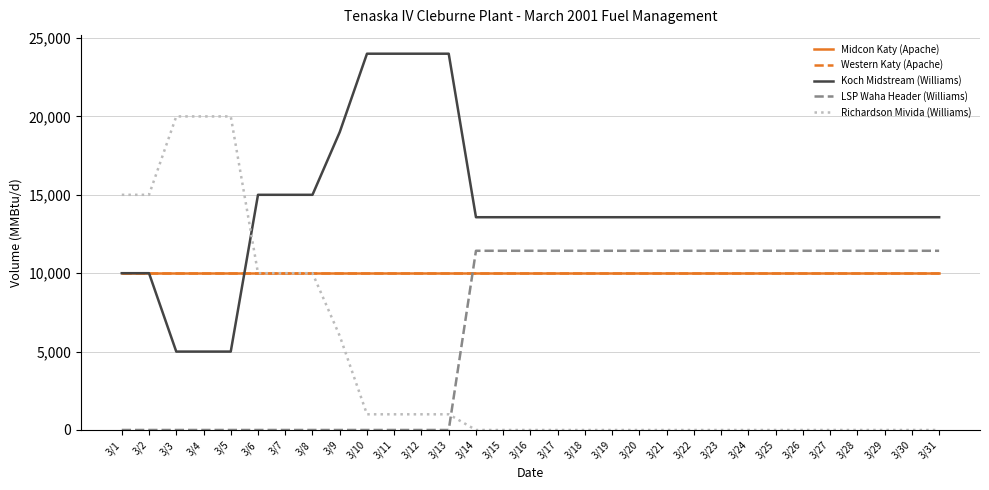

Does the chart display data point markers on the line(s)?

No